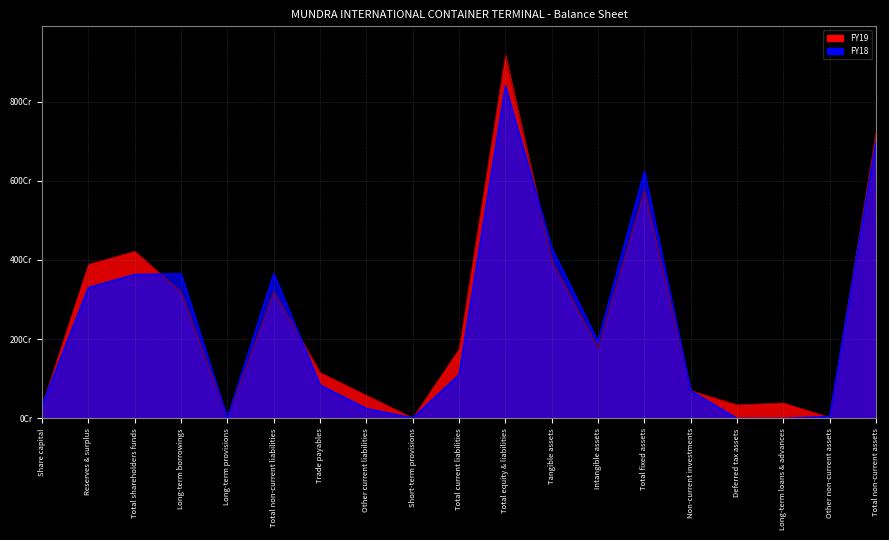

List the series in order of their overall mean, highest first.

FY19, FY18